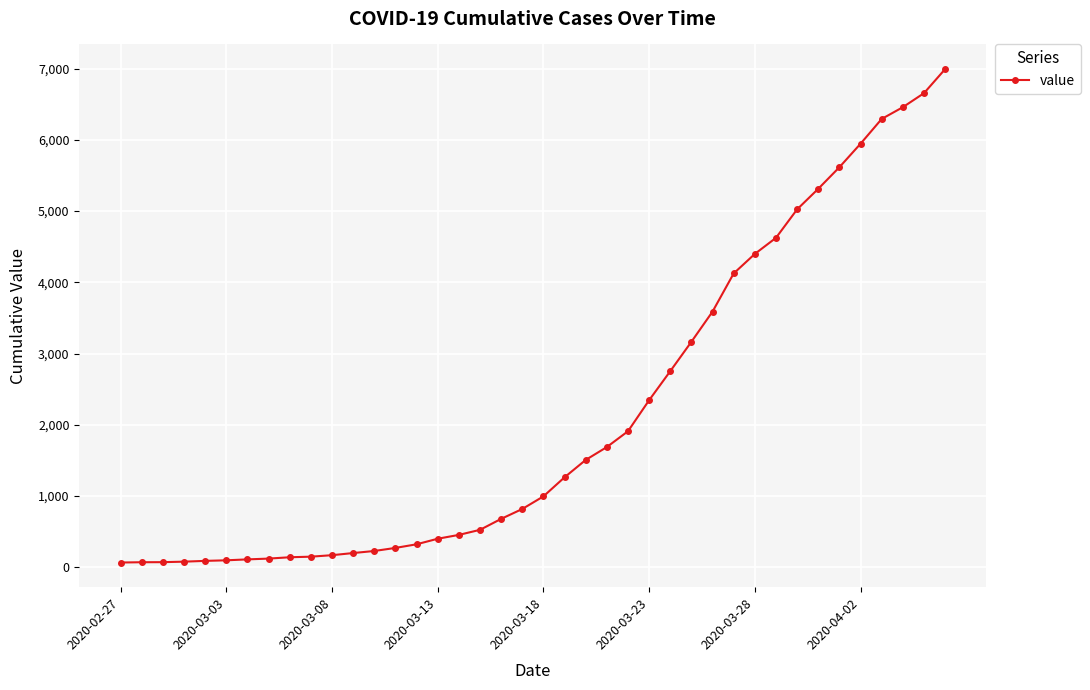

What is the greatest value displayed?

6995